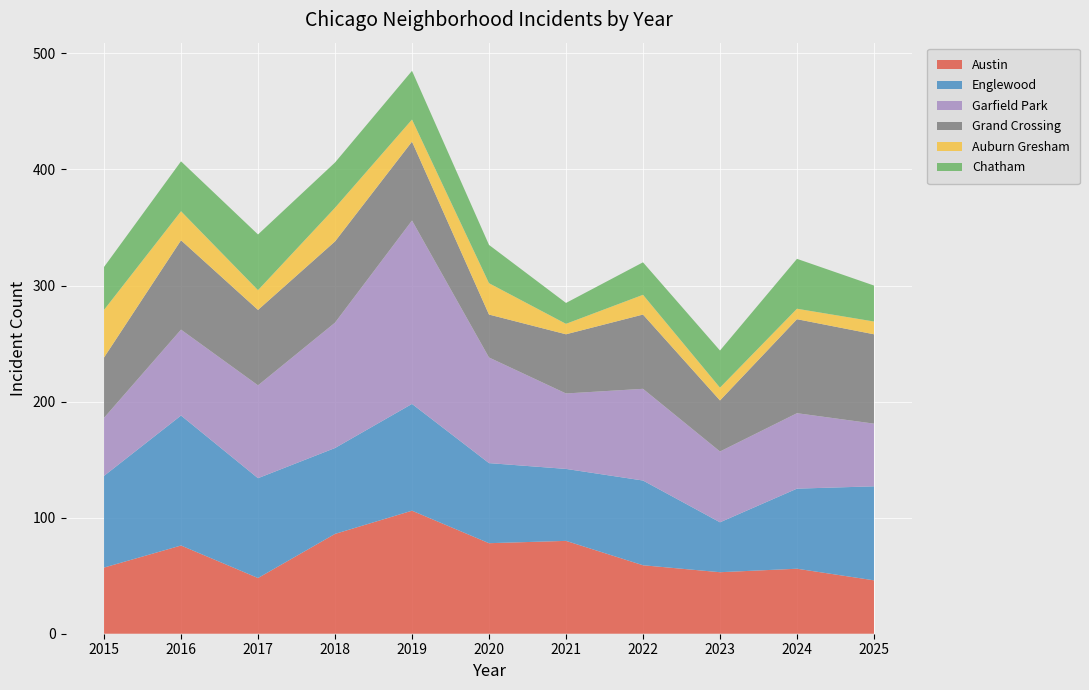

Reading left to right, extract all data points from this chart.

Austin: 2015=57	2016=76	2017=48	2018=86	2019=106	2020=78	2021=80	2022=59	2023=53	2024=56	2025=46
Englewood: 2015=79	2016=112	2017=86	2018=74	2019=92	2020=69	2021=62	2022=73	2023=43	2024=69	2025=81
Garfield Park: 2015=50	2016=74	2017=80	2018=108	2019=158	2020=91	2021=65	2022=79	2023=61	2024=65	2025=54
Grand Crossing: 2015=52	2016=77	2017=65	2018=70	2019=68	2020=37	2021=51	2022=64	2023=44	2024=81	2025=77
Auburn Gresham: 2015=41	2016=25	2017=17	2018=29	2019=19	2020=27	2021=9	2022=17	2023=11	2024=9	2025=11
Chatham: 2015=37	2016=43	2017=48	2018=39	2019=42	2020=33	2021=18	2022=28	2023=32	2024=43	2025=31